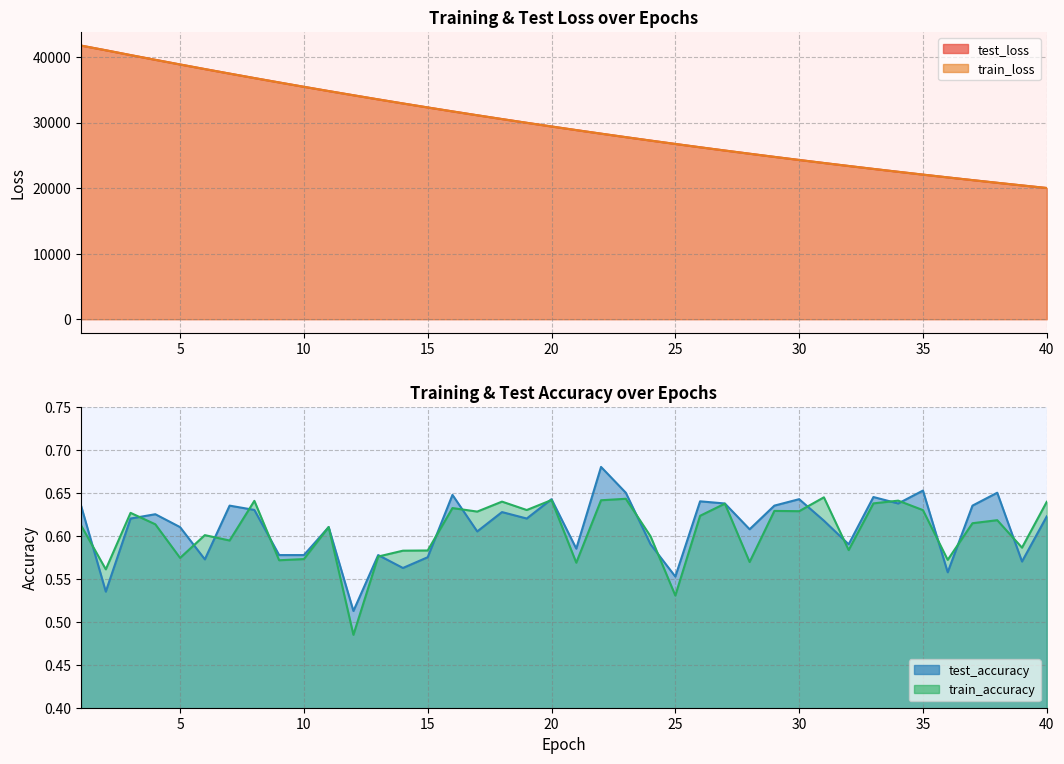

At which label does train_loss reach its minimum?

40